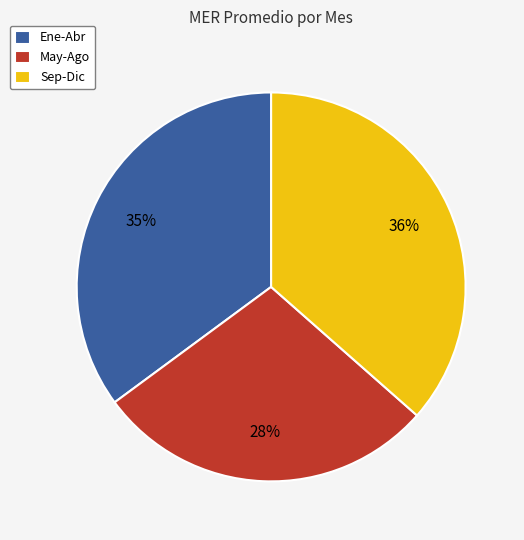

Do May-Ago and Sep-Dic together represent more than half of the pie?

Yes